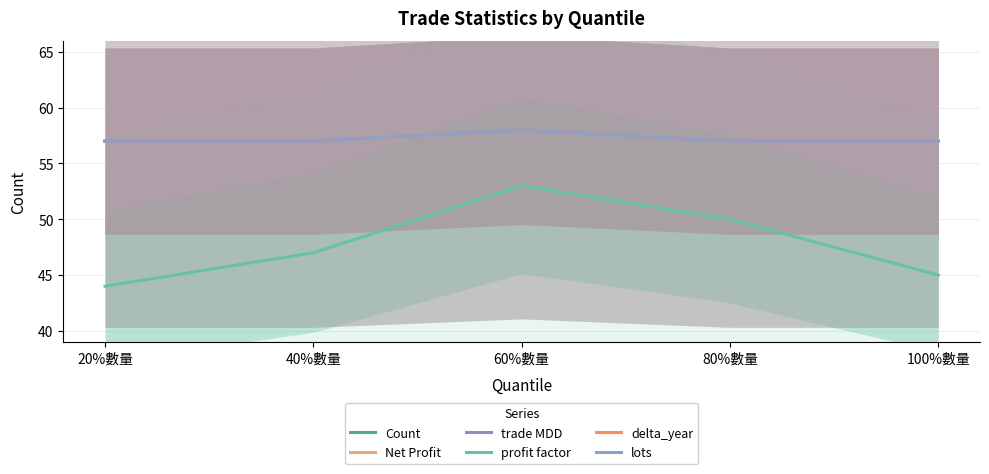

What is the total value across all series at 20%數量?

329